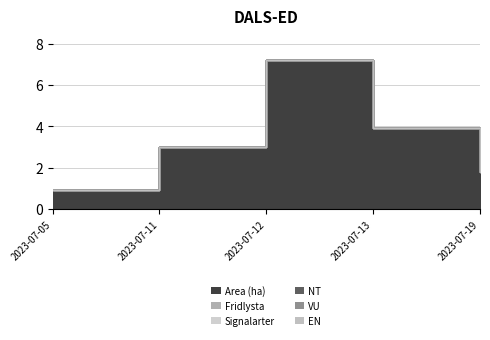

Reading left to right, transcribe all the data shown in this chart.

Area (ha): 2023-07-05=0.9	2023-07-11=3.0	2023-07-12=7.2	2023-07-13=3.9	2023-07-19=1.8
Fridlysta: 2023-07-05=0.0	2023-07-11=0.0	2023-07-12=0.0	2023-07-13=0.0	2023-07-19=0.0
Signalarter: 2023-07-05=0.0	2023-07-11=0.0	2023-07-12=0.0	2023-07-13=0.0	2023-07-19=0.0
NT: 2023-07-05=0.0	2023-07-11=0.0	2023-07-12=0.0	2023-07-13=0.0	2023-07-19=0.0
VU: 2023-07-05=0.0	2023-07-11=0.0	2023-07-12=0.0	2023-07-13=0.0	2023-07-19=0.0
EN: 2023-07-05=0.0	2023-07-11=0.0	2023-07-12=0.0	2023-07-13=0.0	2023-07-19=0.0